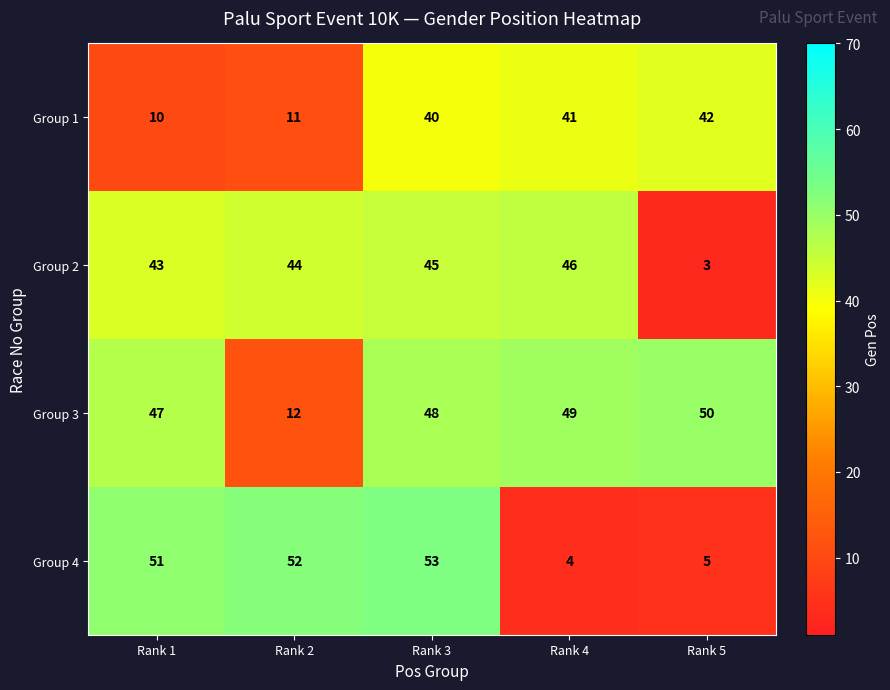

How many categories are shown in the chart?

5